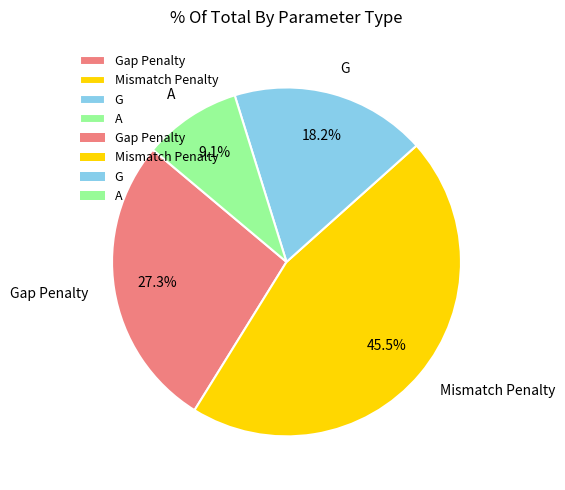

Does Gap Penalty represent more than half of the total?

No